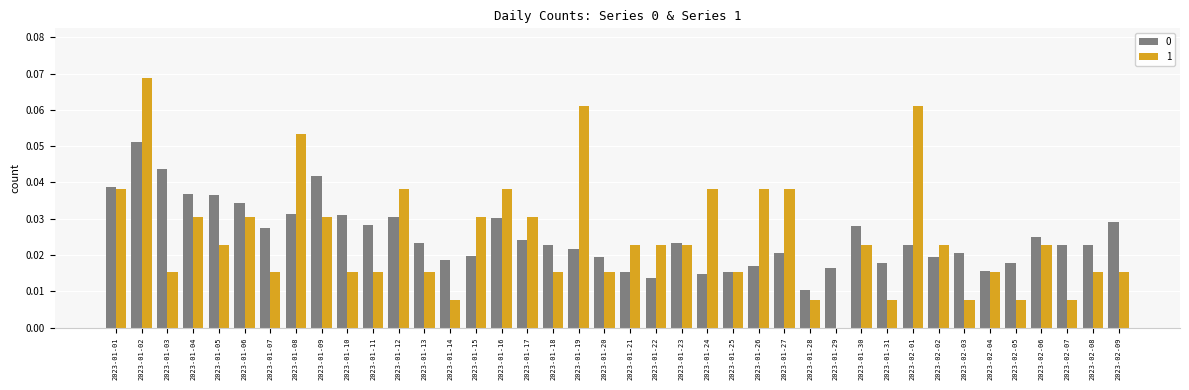

True or false: 1 has a value of 0.0 at 2023-01-18.

True